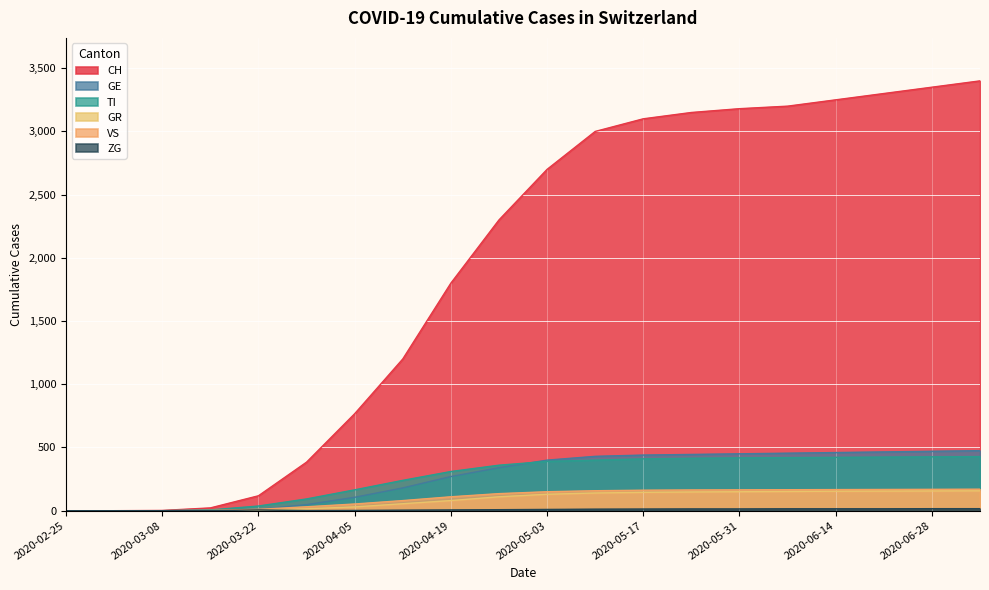

How many values in the GR series are below 130?

10